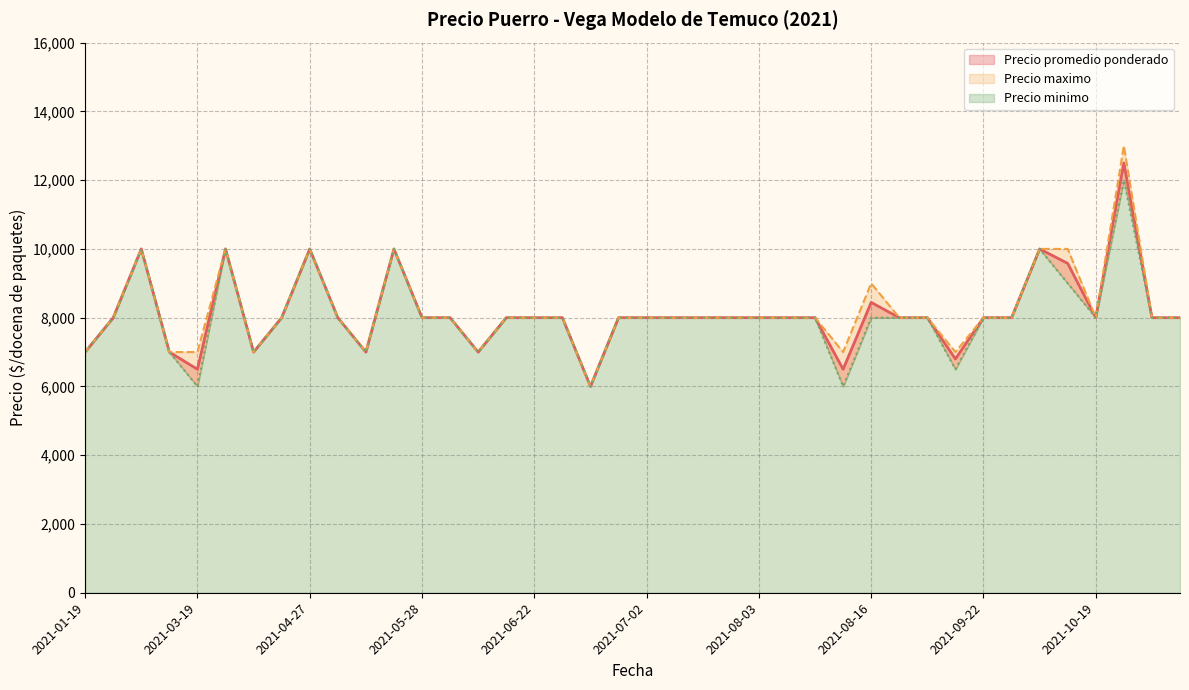

What are all the series names shown in the legend?

Precio promedio ponderado, Precio maximo, Precio minimo